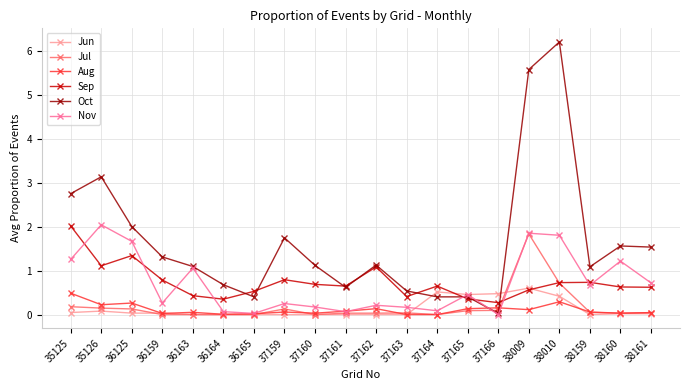

The Oct series shows 1.9 at 37160. True or false?

False